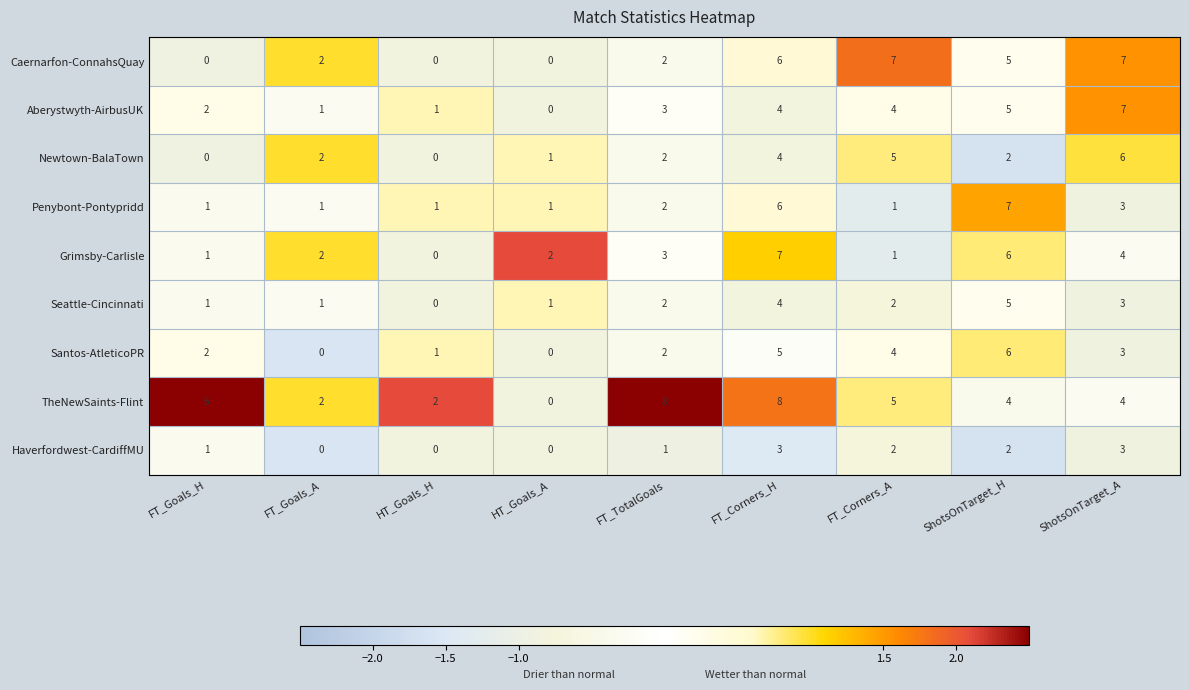

What is the difference between the maximum and second lowest values in the Seattle-Cincinnati series?

4